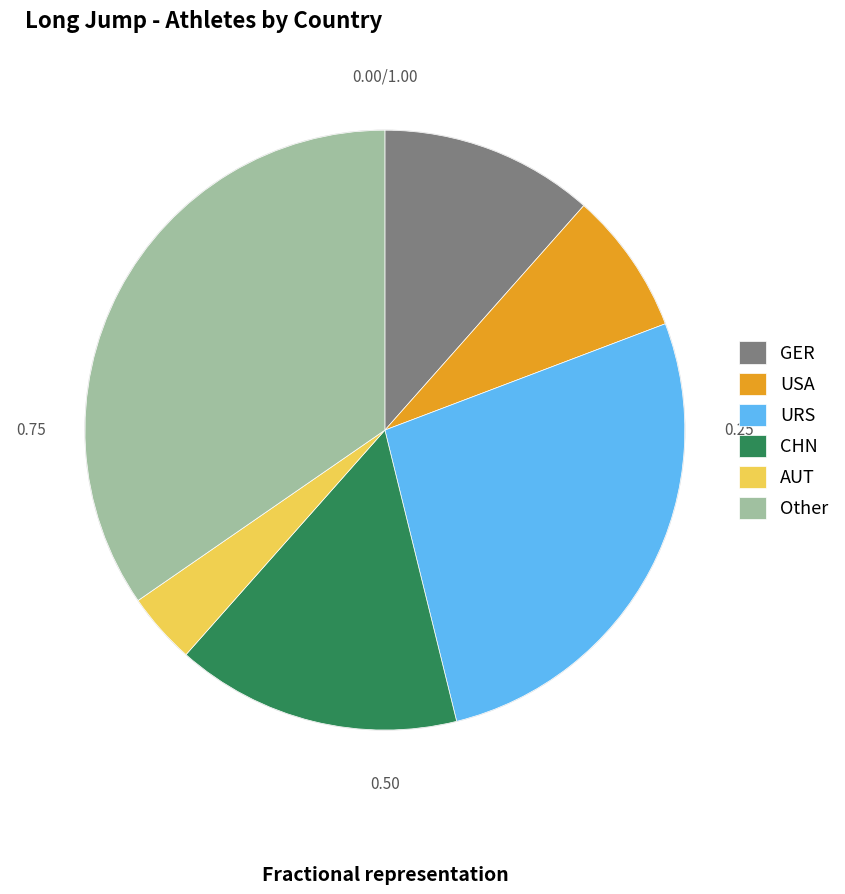

Rank the categories by value from lowest to highest.

AUT, USA, GER, CHN, URS, Other